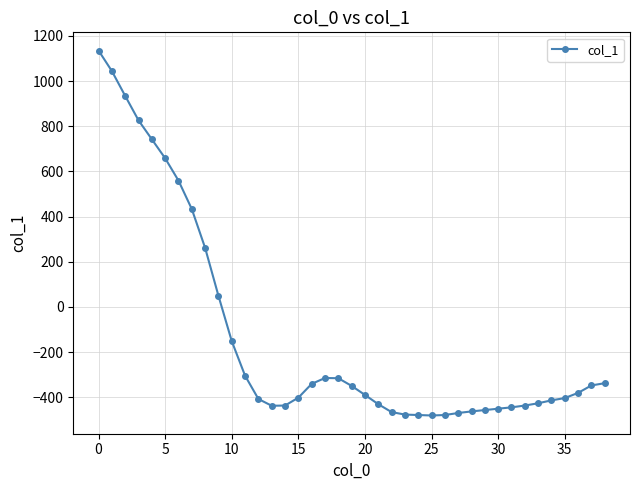

How many data points are less than -390?

19